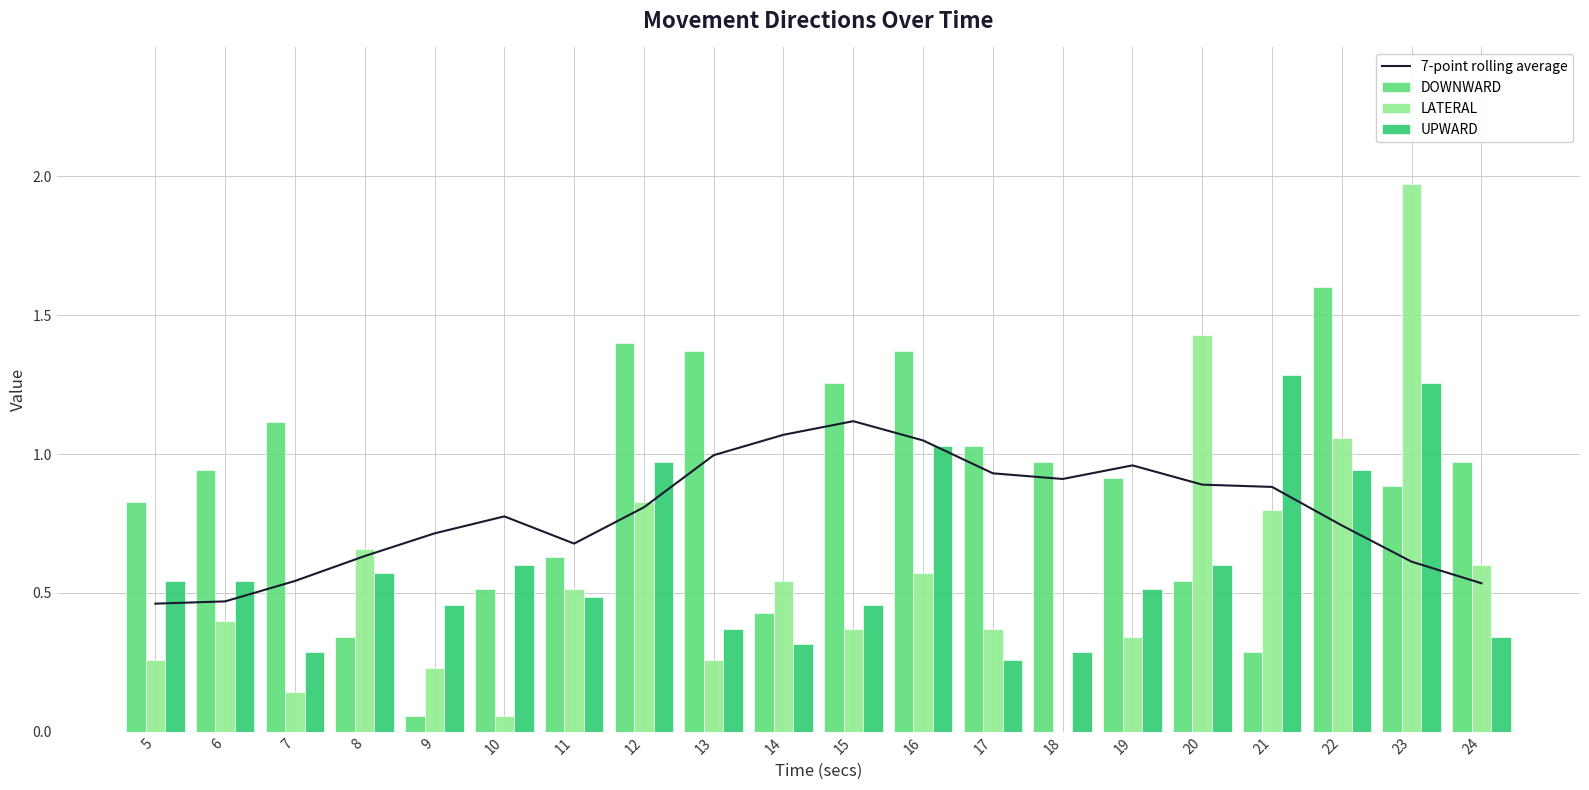

True or false: 7-point rolling average has a value of 1.2 at 12.

False